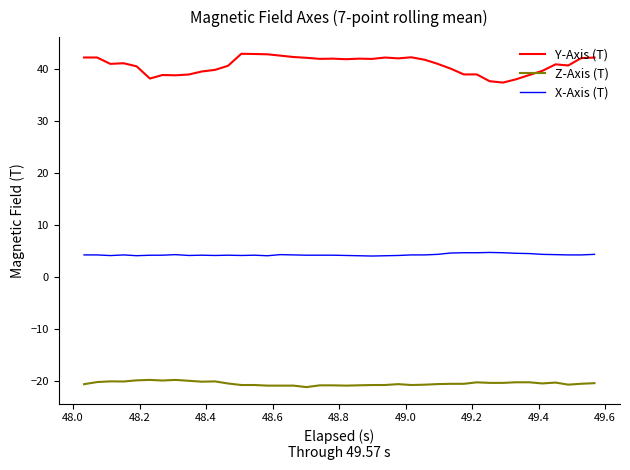

Rank the series by their maximum value, from lowest to highest.

Z-Axis (T), X-Axis (T), Y-Axis (T)